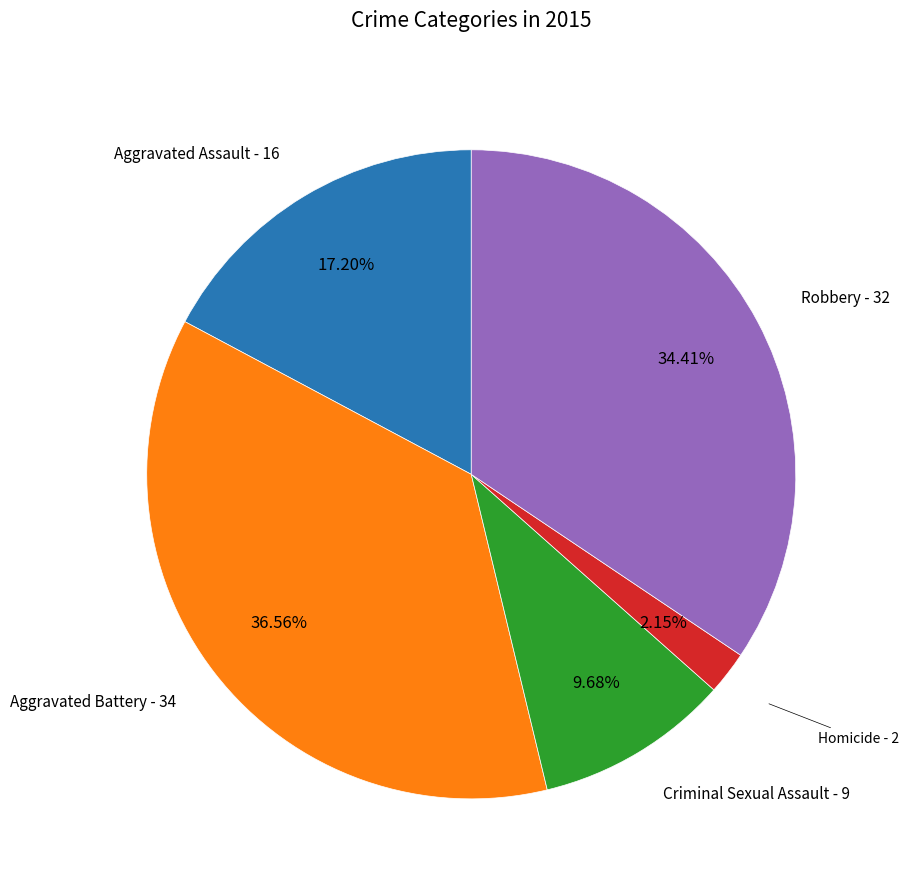

What percentage do Robbery and Criminal Sexual Assault together represent?

44.1%